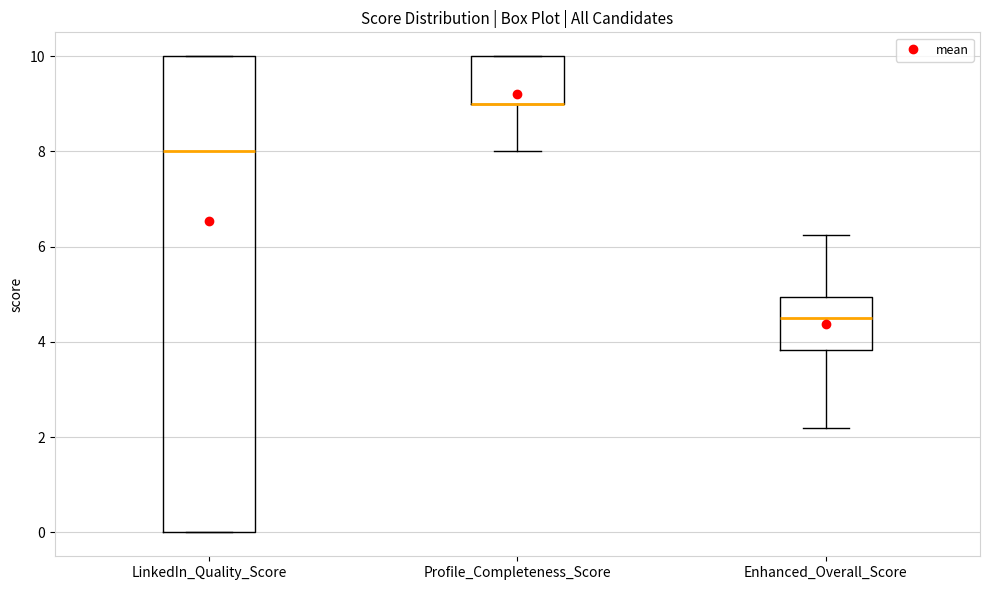

Where is the lower edge of the box for Enhanced_Overall_Score on the y-axis? The values are not printed on the chart, so give them approximately, as read against the axis.

3.8